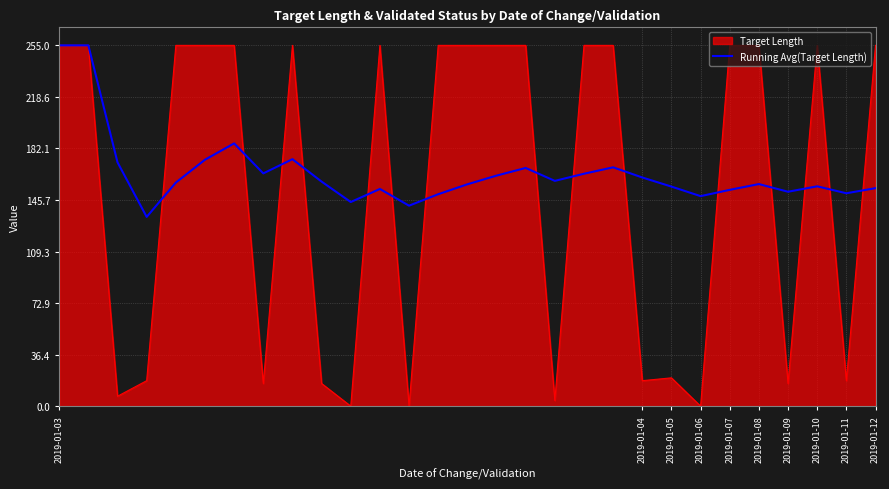

What is the greatest value displayed?

255.0